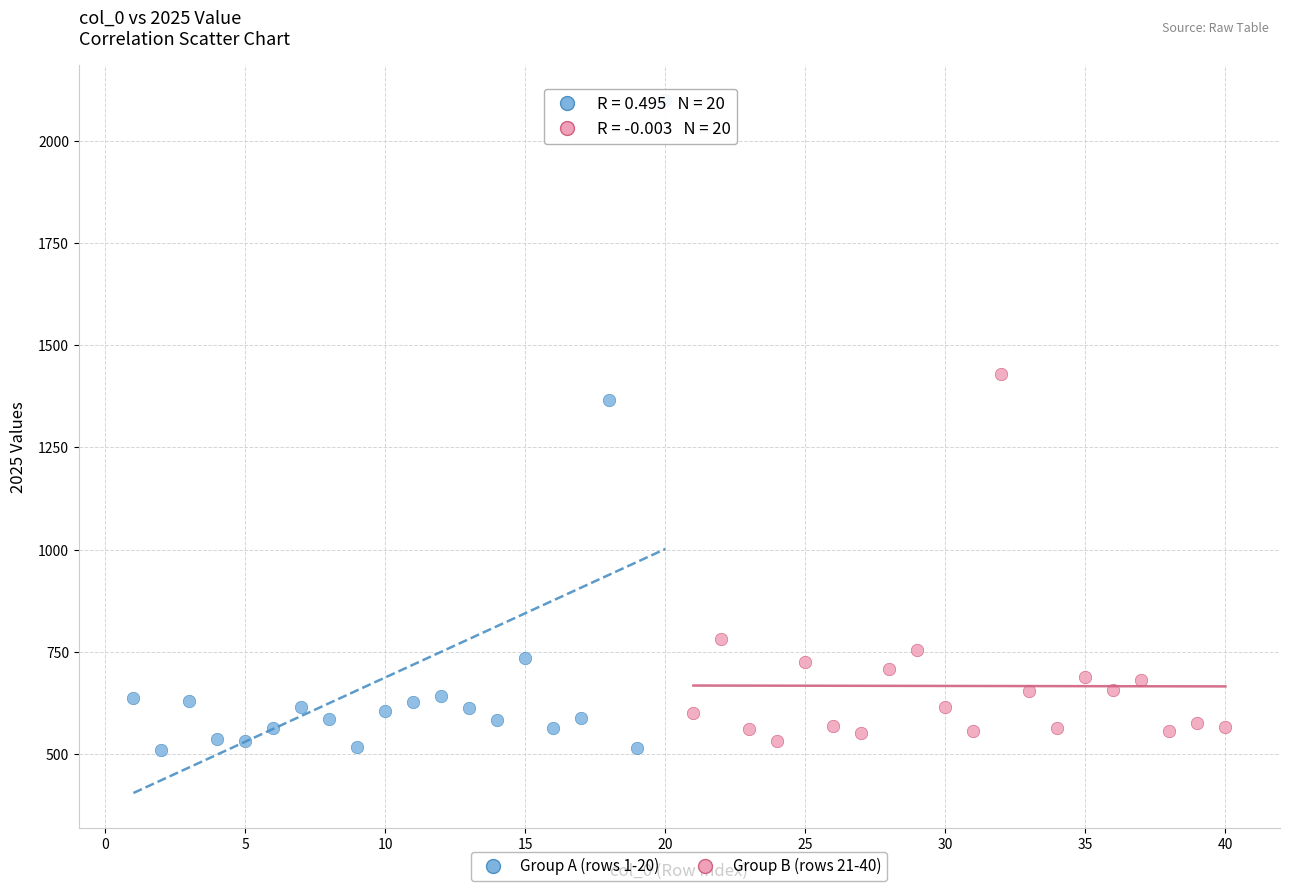

Which series has the largest Y range (max minus min)?

Group A (rows 1-20)